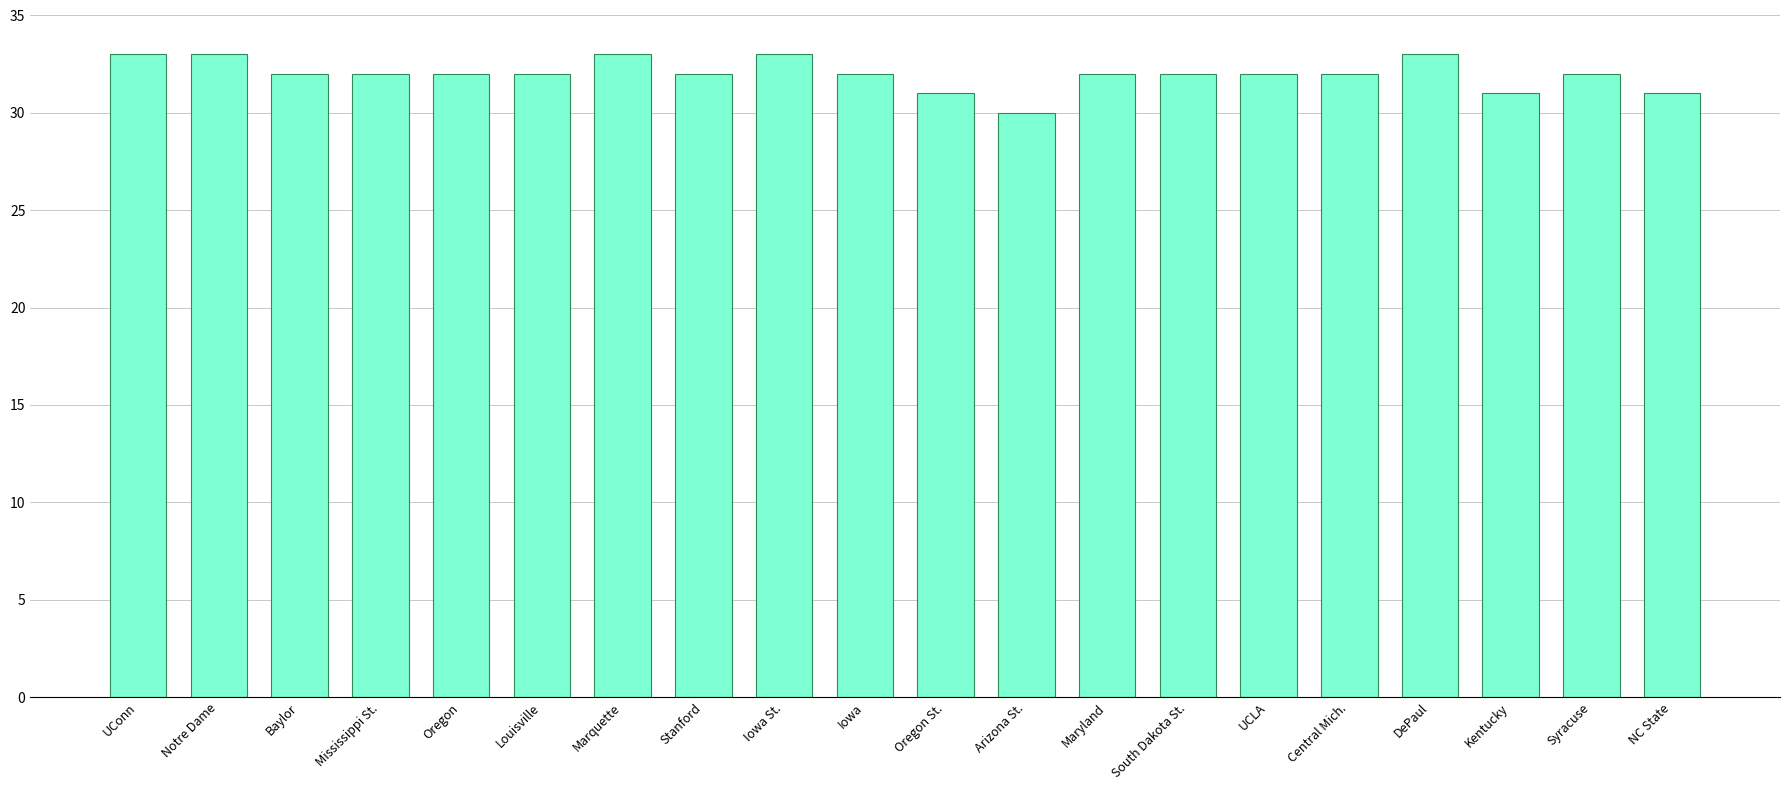

How many values are between 32 and 33?

16